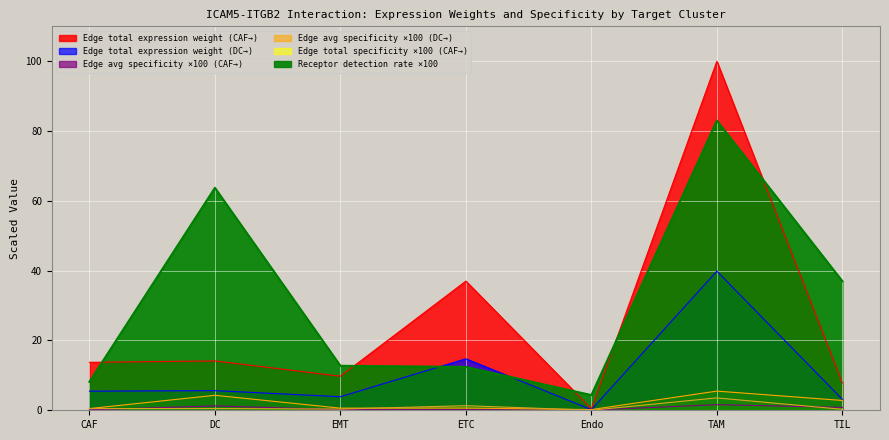

True or false: Edge total expression derived specificity has a value of 7.7 at DC.

False